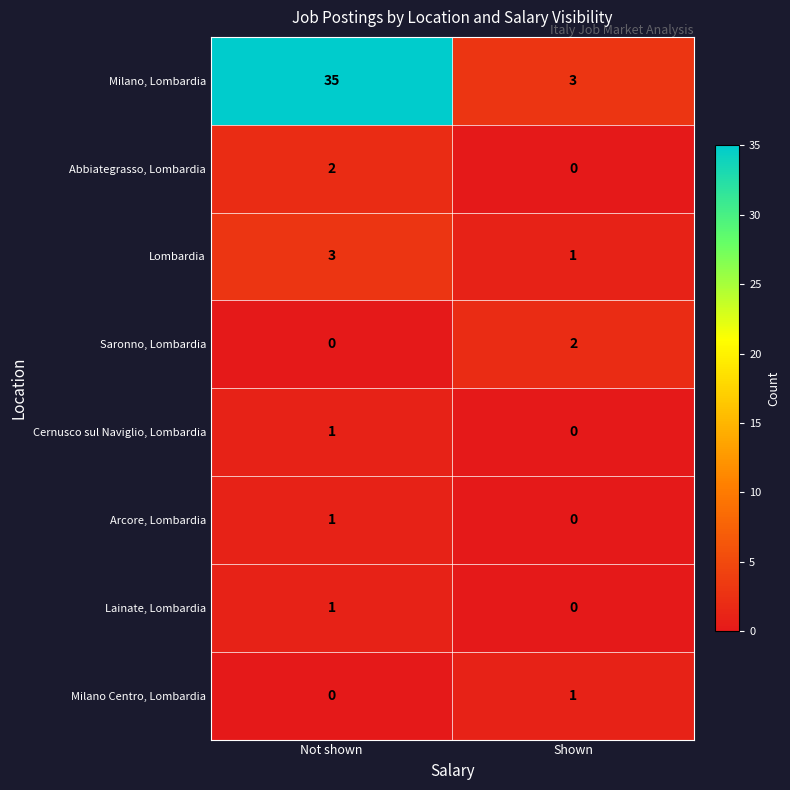

What is the total value across all series at Shown?

7